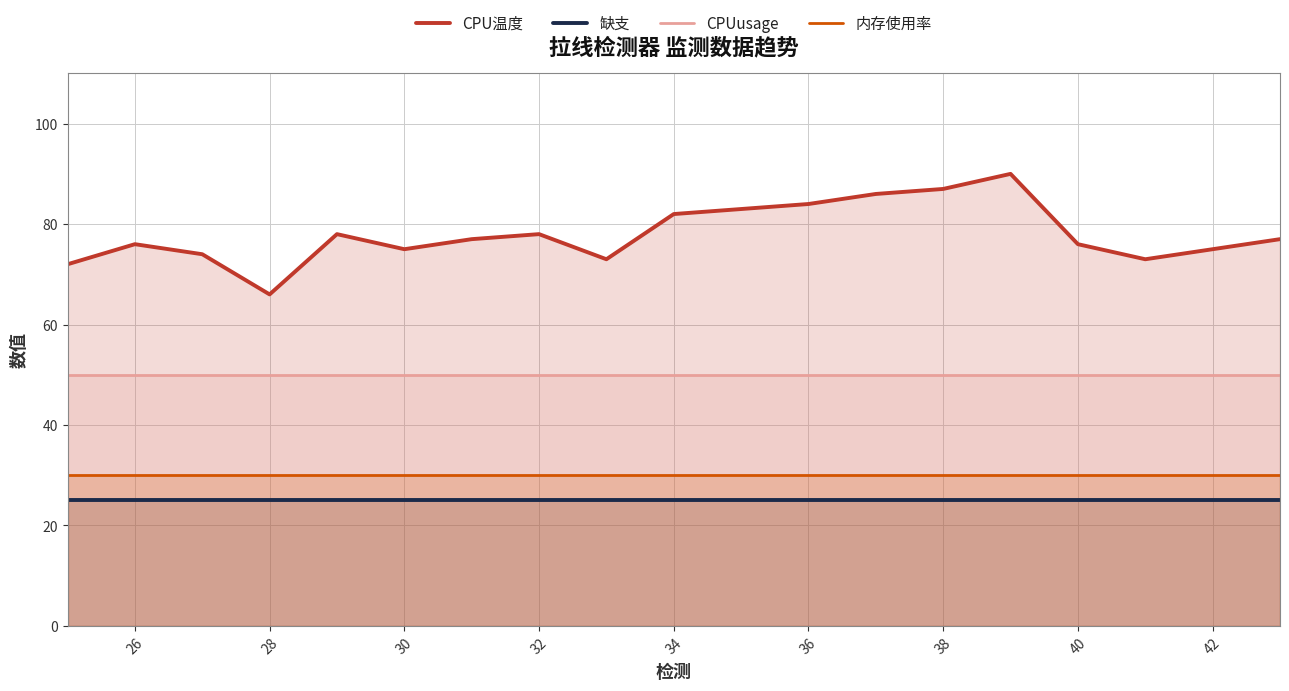

True or false: CPU温度 has a value of 128 at 42.

False